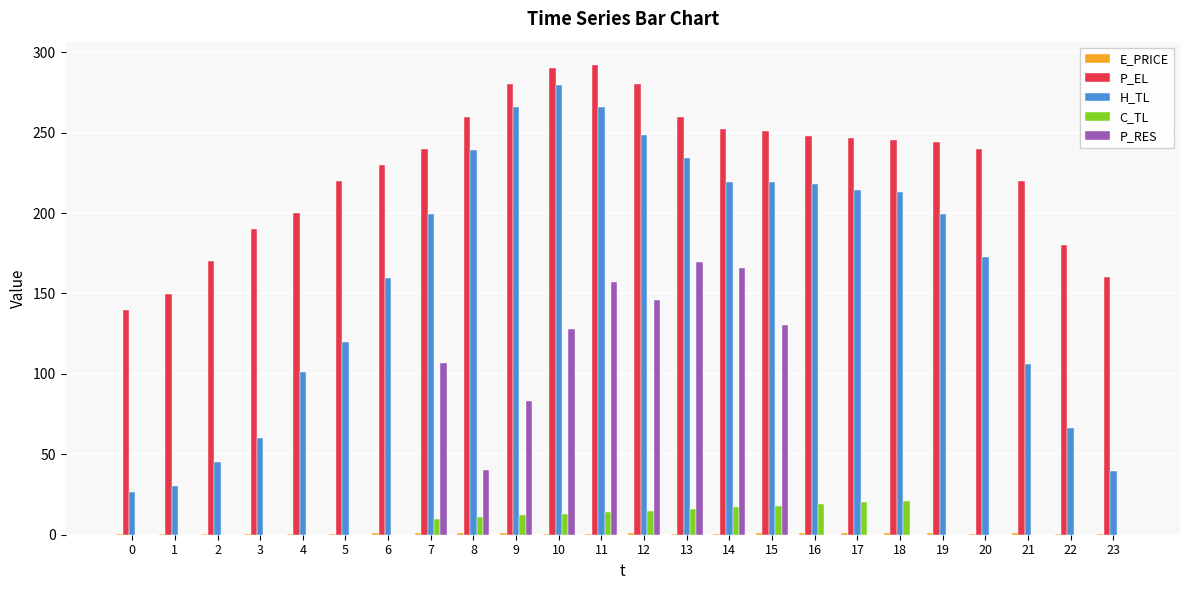

What is the maximum value shown in the chart?

292.0